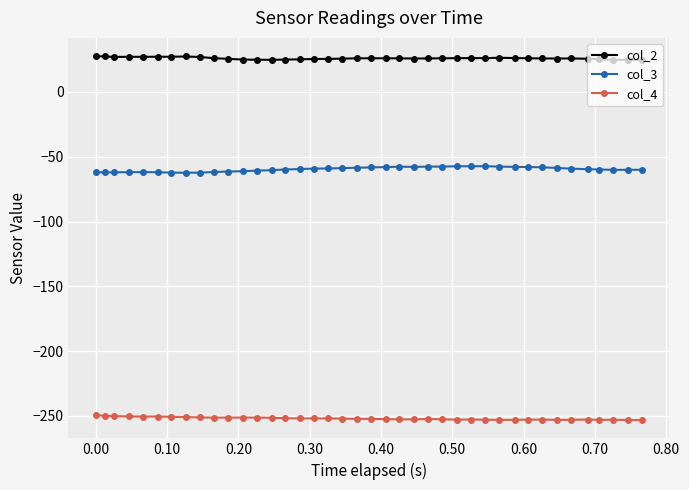

Which series has the largest total across all categories?

col_2